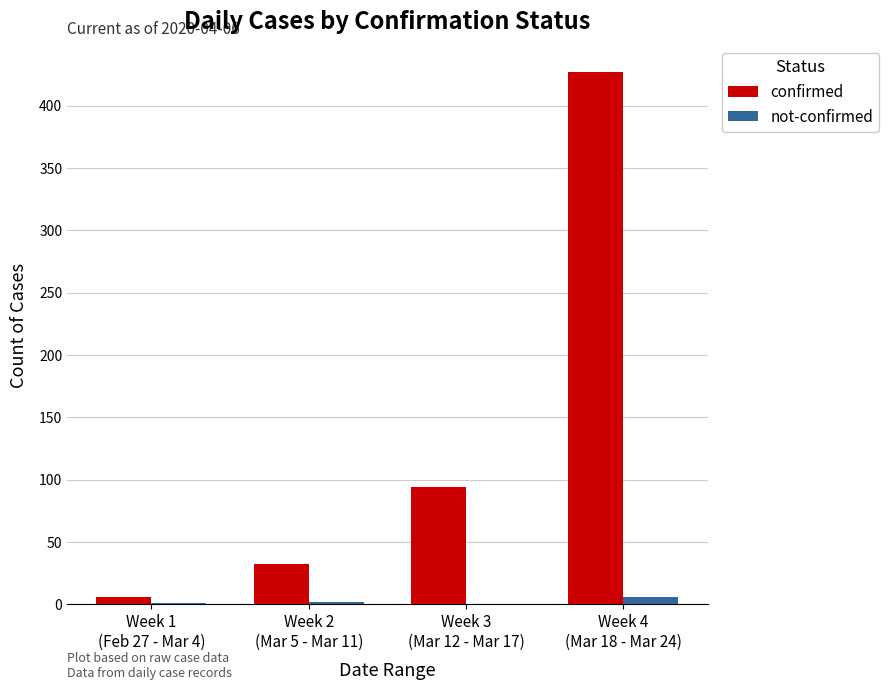

What is the greatest value displayed?

427